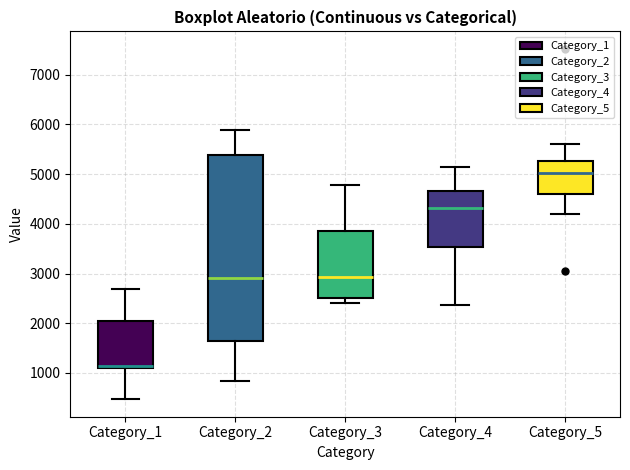

Comparing the boxes themselves (not the whiskers), which one is the tallest?

Category_2